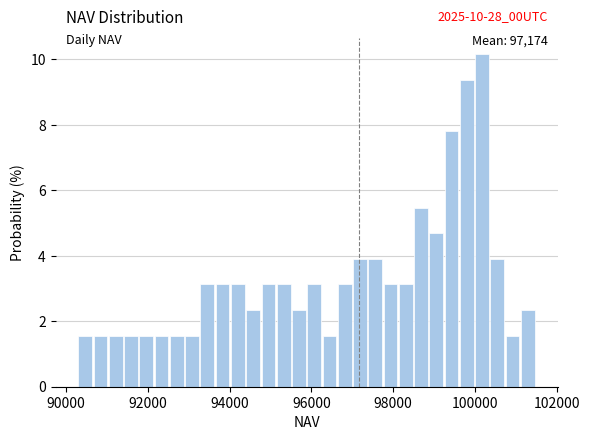

Read against the x-axis, roughly where is the centre of the tallest bar?

100200